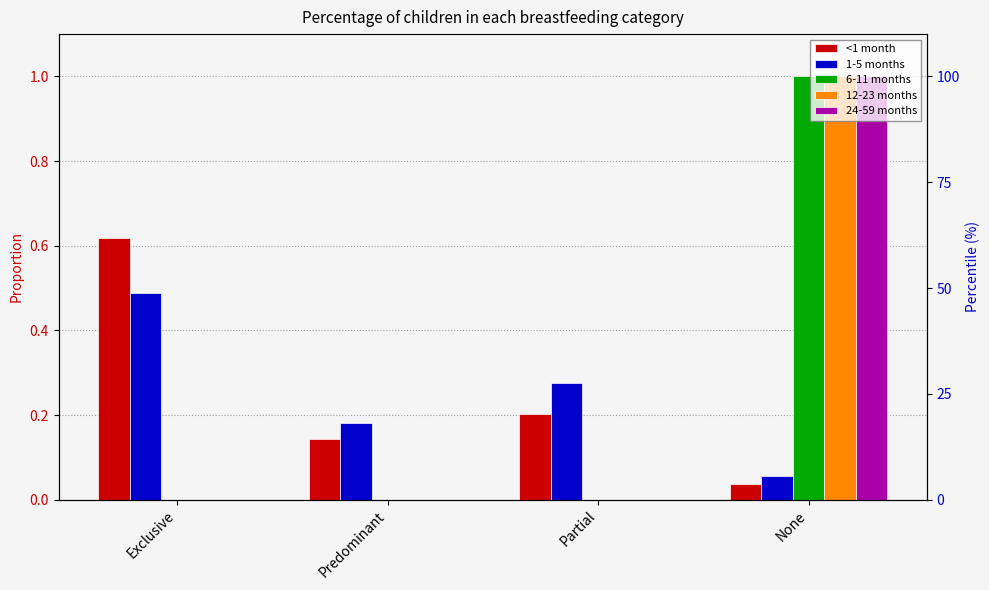

At which label is <1 month closest to 0?

None